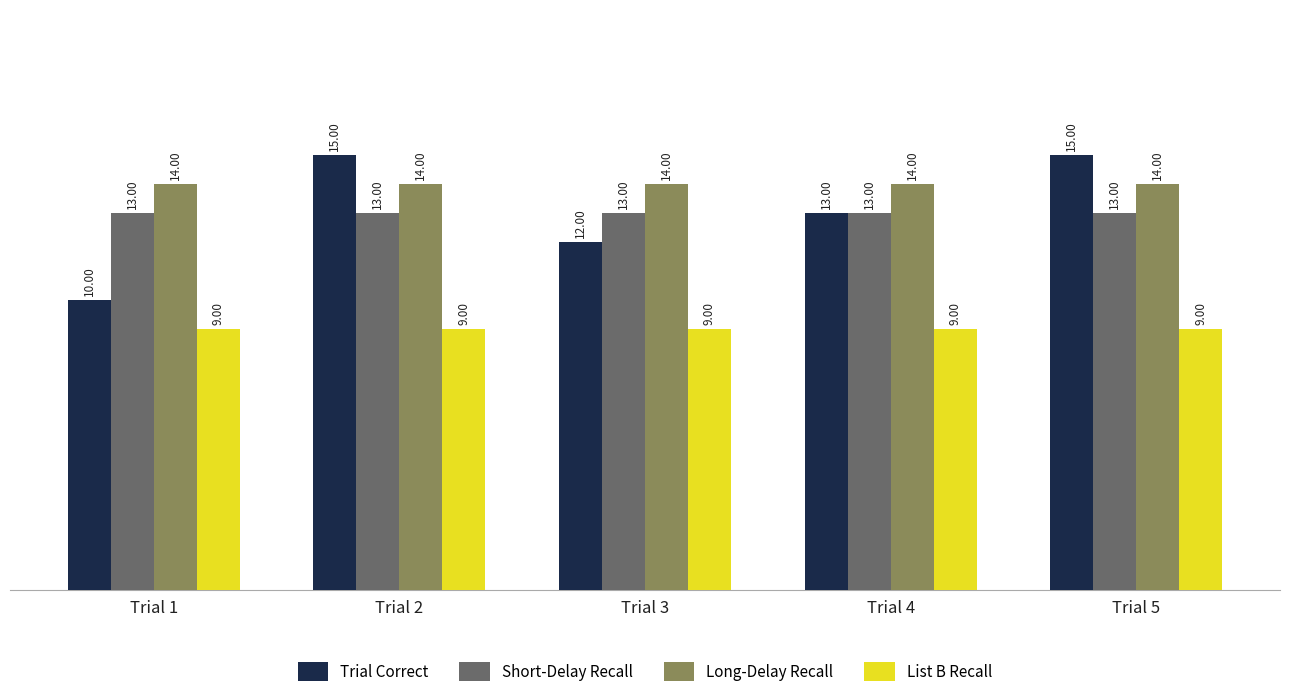

What is the difference between the highest and lowest values at Trial 1?

5